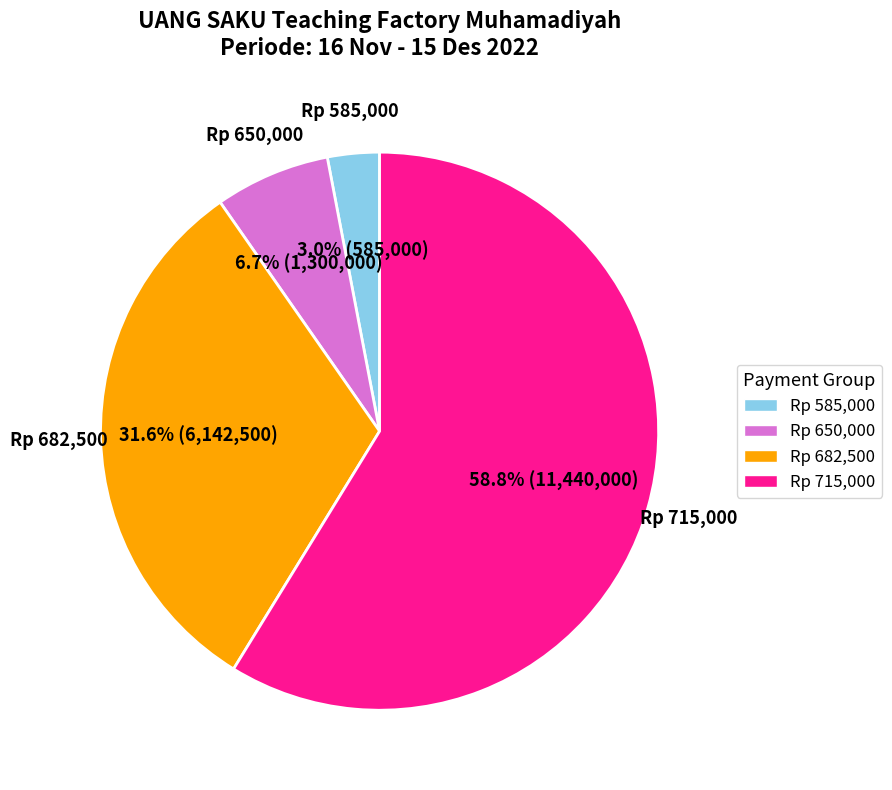

Which slice represents more than half of the pie?

Rp 715,000